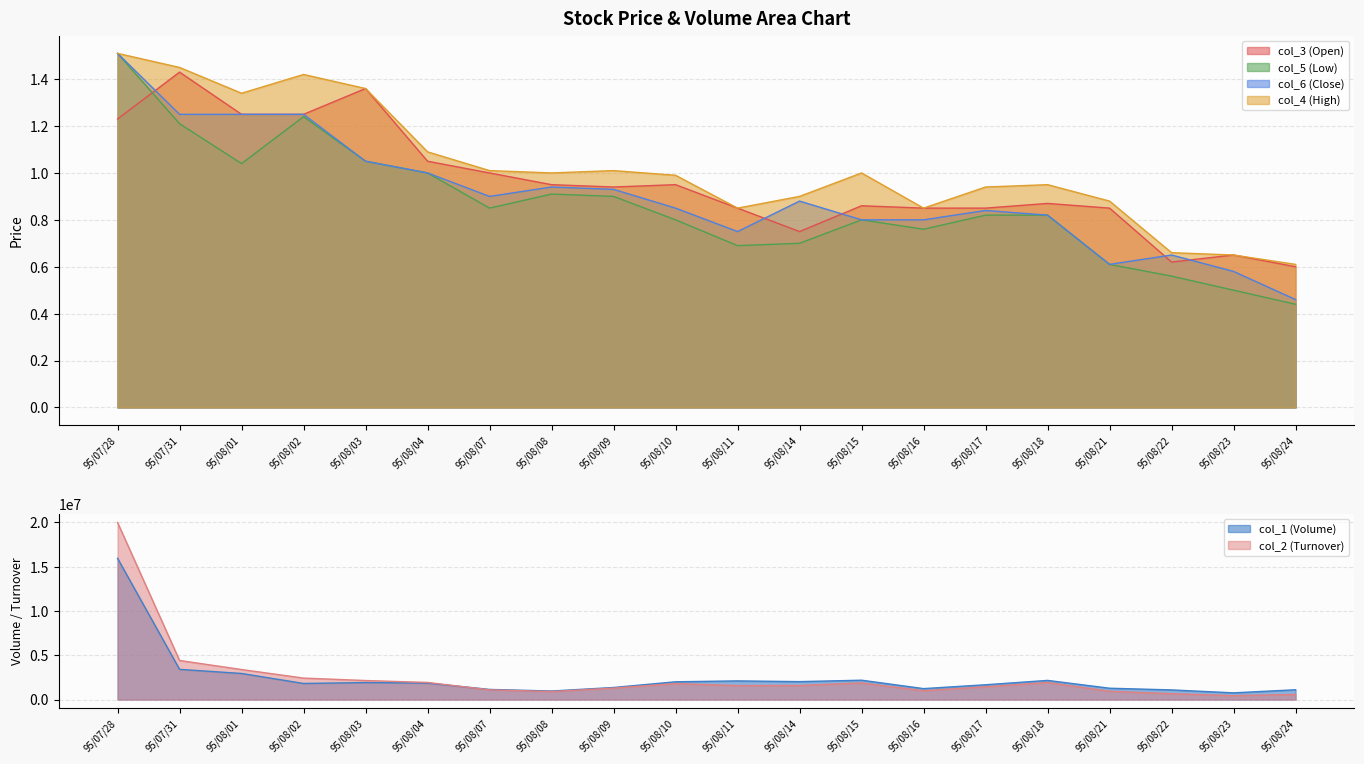

What is the approximate value of col_1 at 95/07/31?

3410000.0